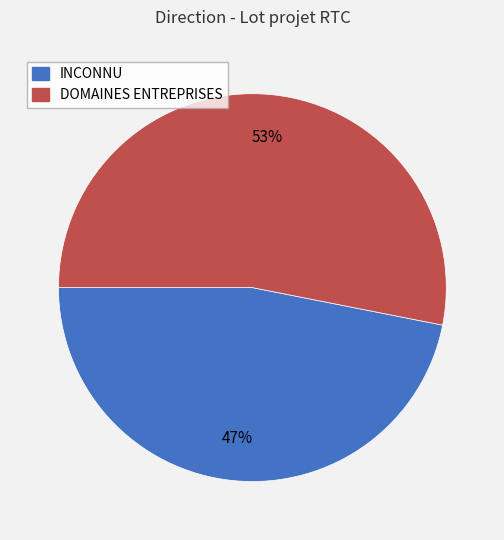

Combined, do DOMAINES ENTREPRISES and INCONNU account for over 50%?

Yes